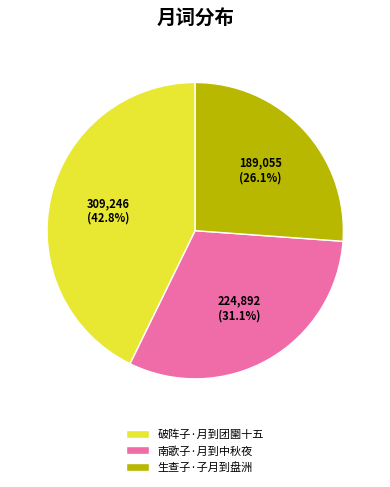

How many segments does this pie chart have?

3